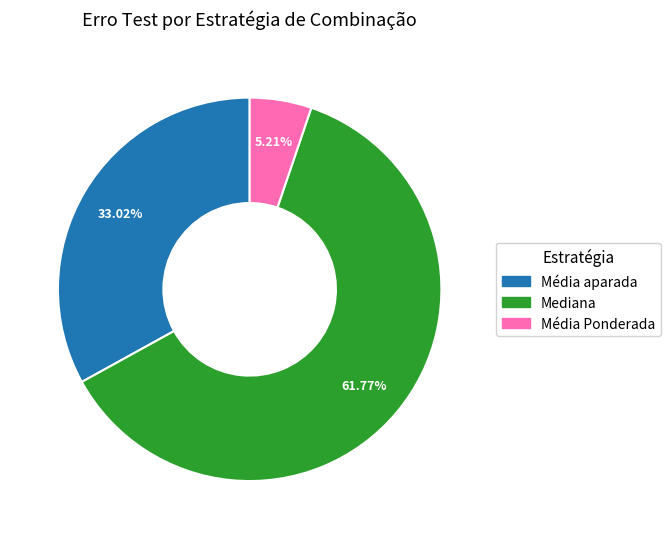

How many segments does this pie chart have?

3